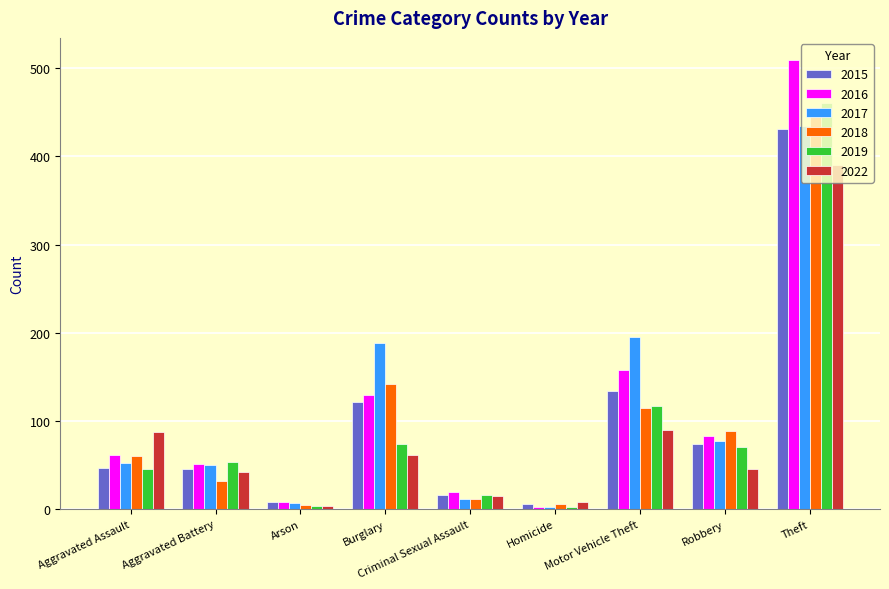

What is the sum of the 2019 values at Arson and Criminal Sexual Assault?

20